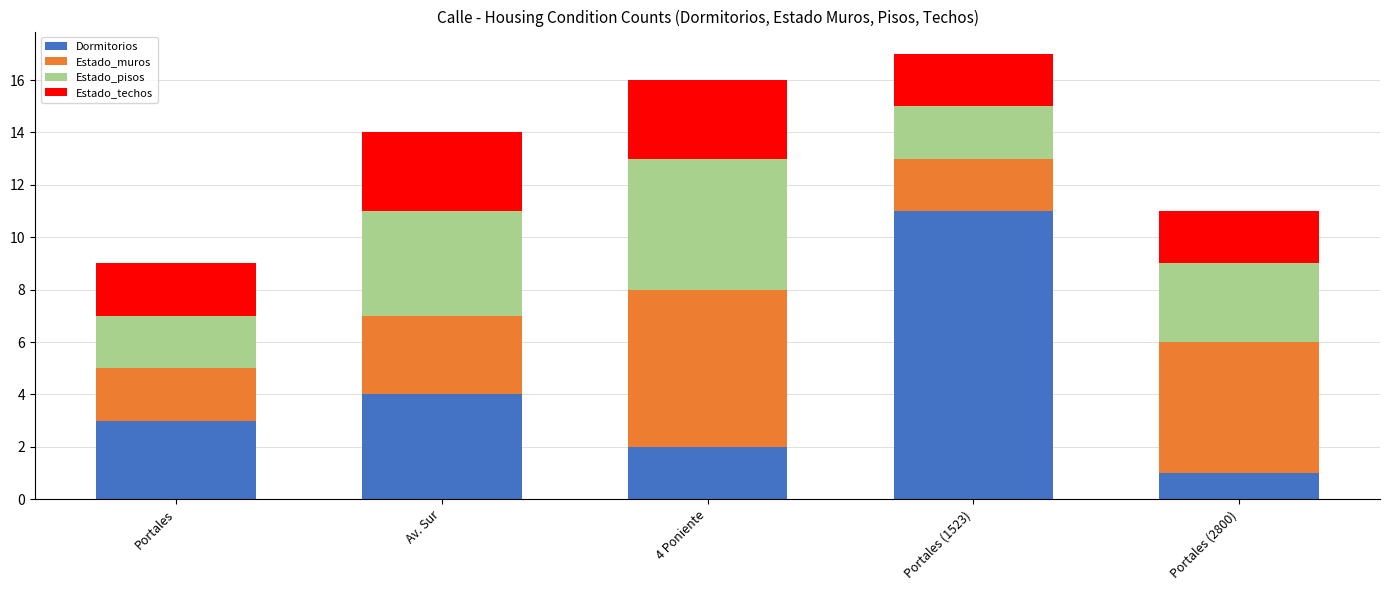

Reading right to left, what are the values for Dormitorios?

1	11	2	4	3